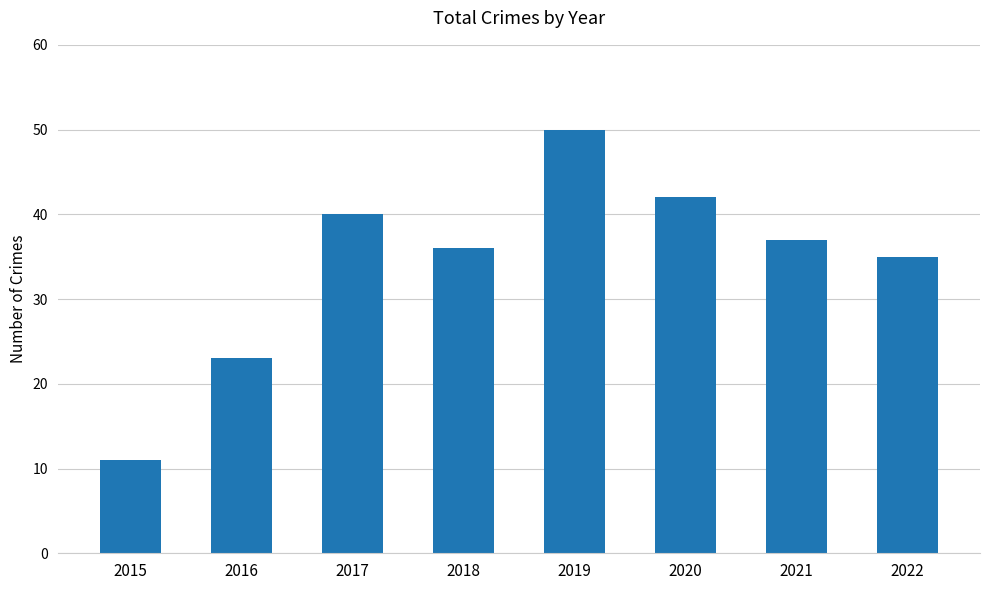

Reading right to left, list all the values displayed in this chart.

35	37	42	50	36	40	23	11